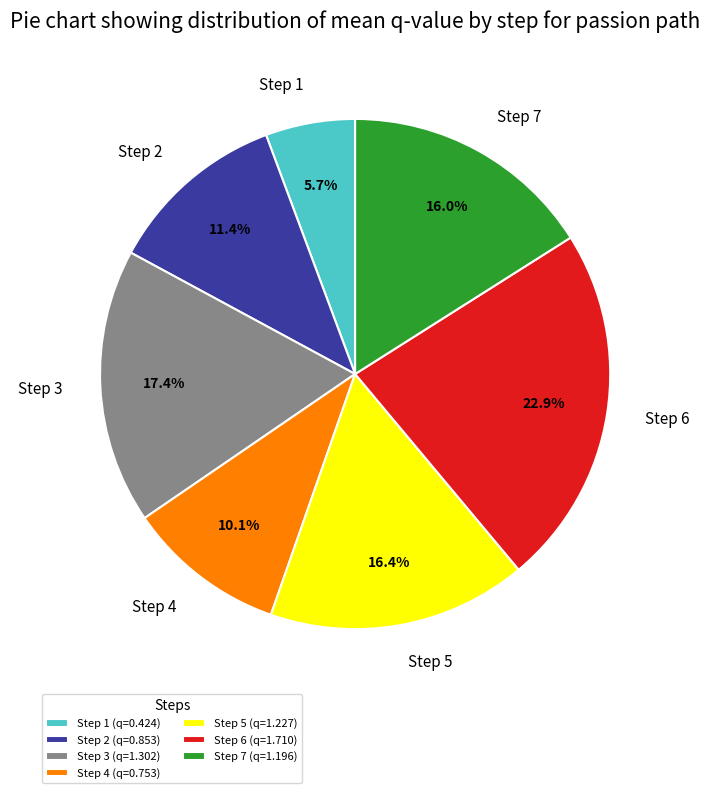

How many segments does this pie chart have?

7